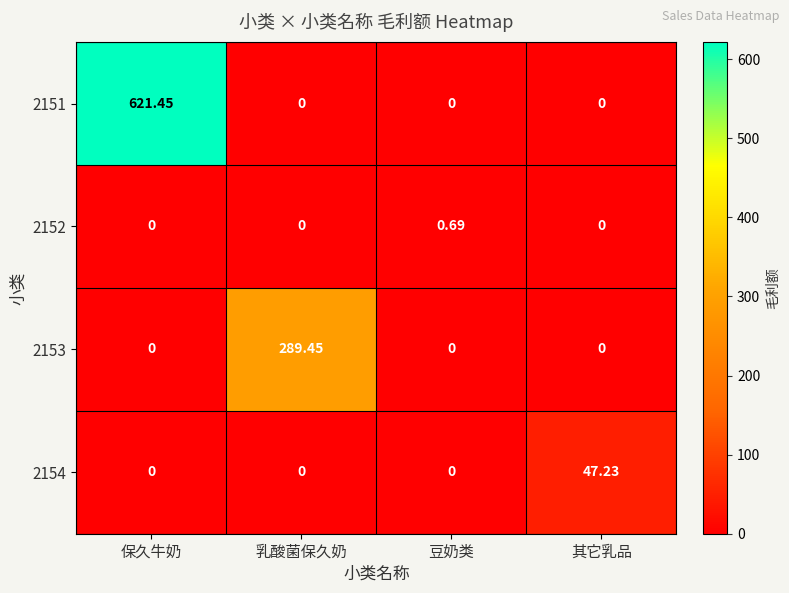

Which category has the highest value across all series?

保久牛奶